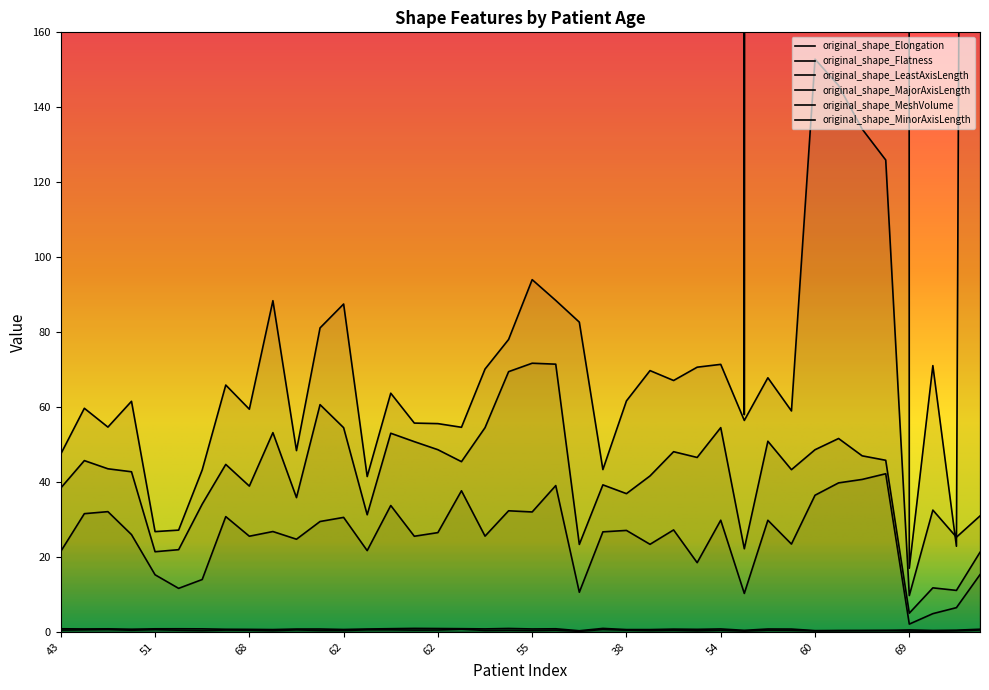

At which category is the sum across all series the highest?

65